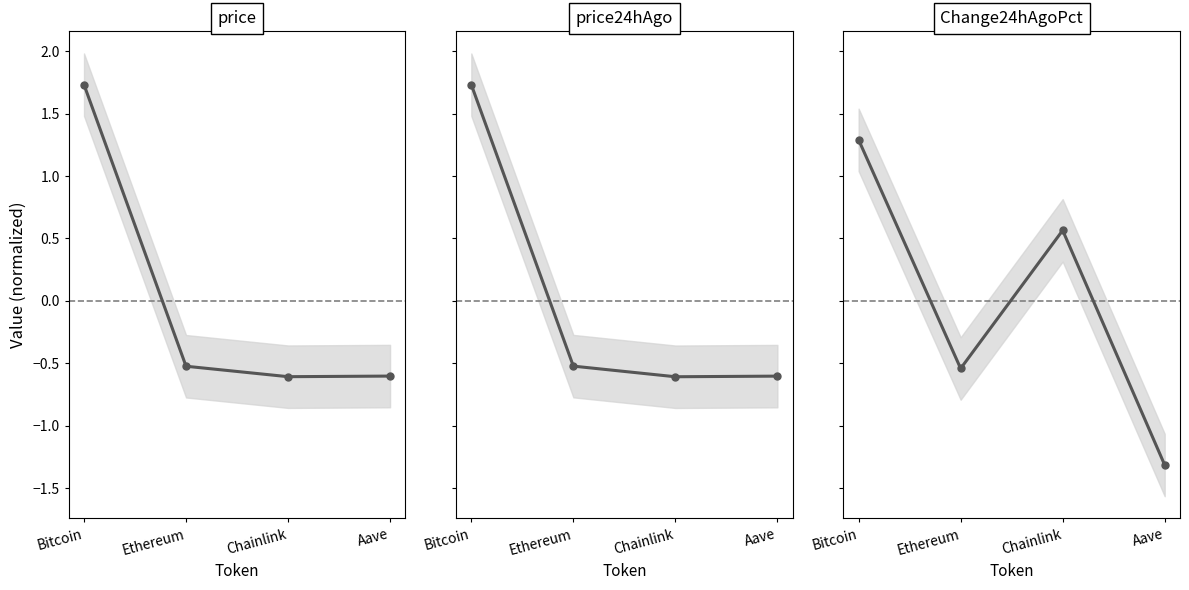

At which category is the sum across all series the highest?

Bitcoin